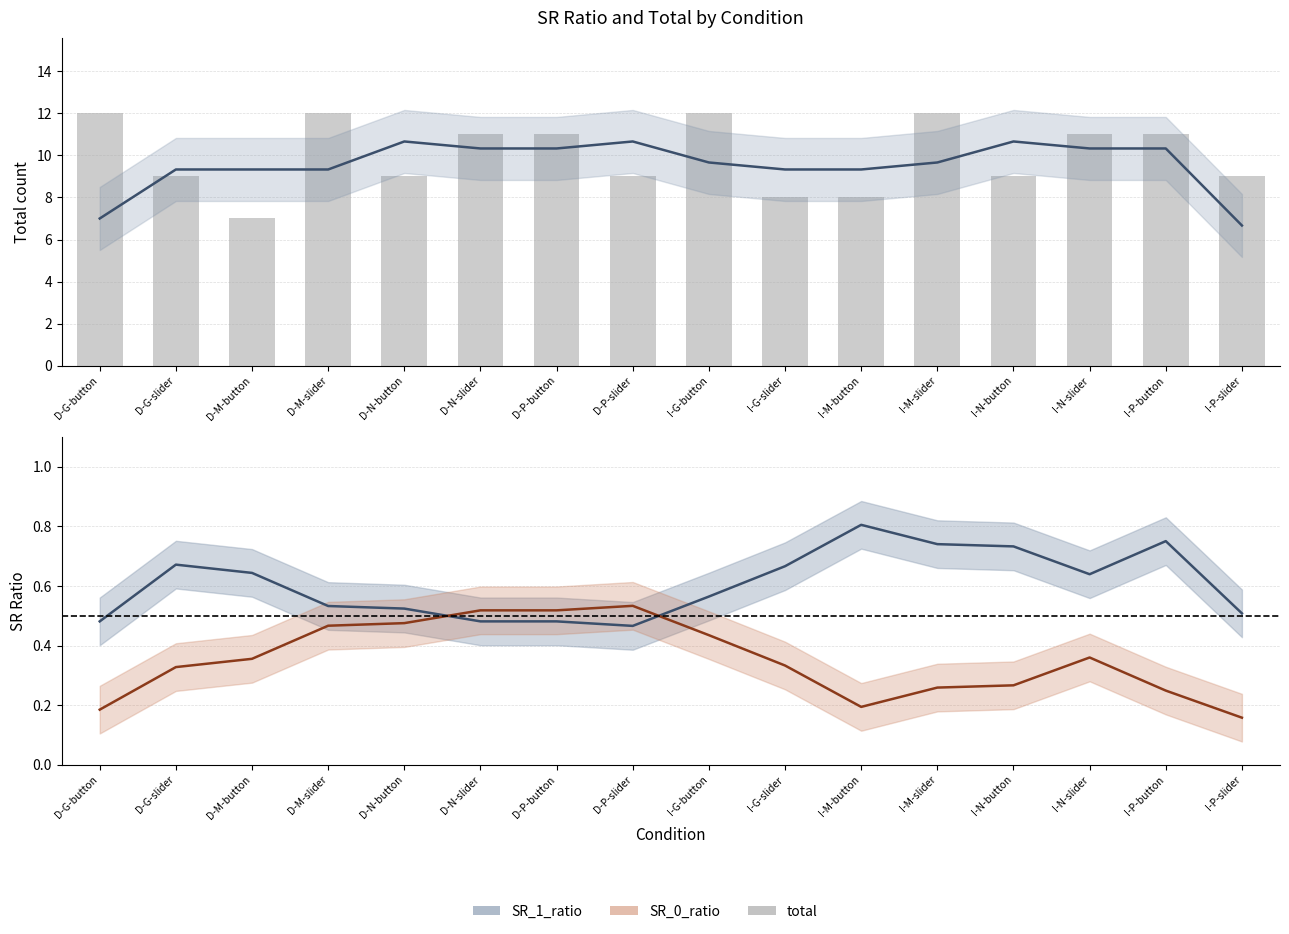

What is the maximum value shown in the chart?

12